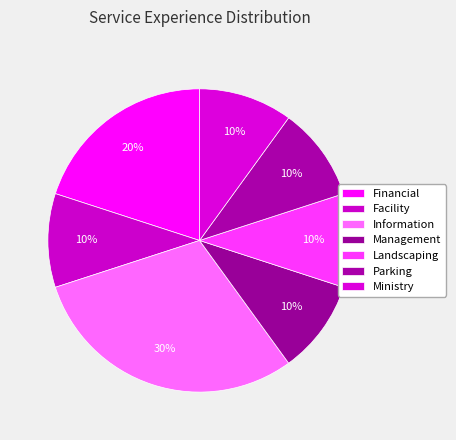

To the nearest percent, what percentage of the pie is Ministry?

10%